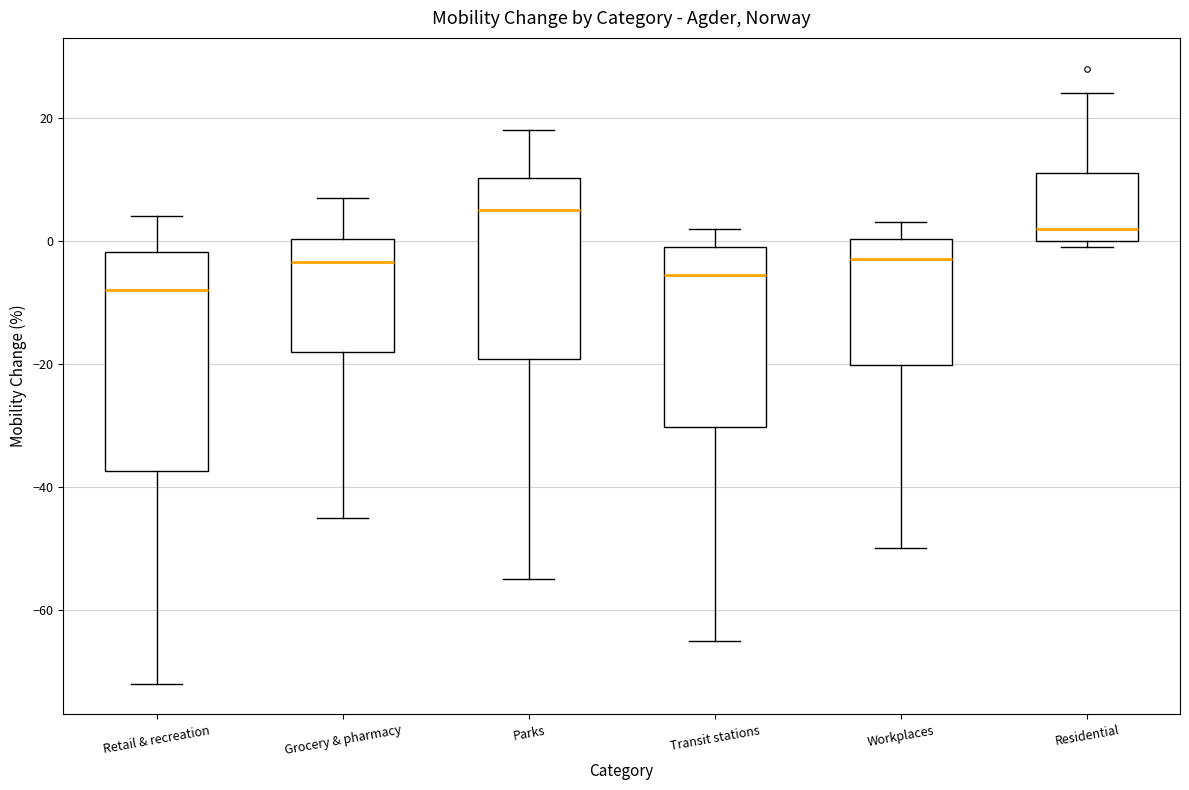

Reading left to right, transcribe this box plot: for each box, give where its median line is, the range the box spans, and where its two whiskers end, as read against the y-axis. The values are not printed on the chart, so give them approximately, as read against the axis.

Retail & recreation: median -8, box -38 to -2, whiskers -72 to 4
Grocery & pharmacy: median -4, box -18 to 0, whiskers -44 to 8
Parks: median 6, box -20 to 10, whiskers -54 to 18
Transit stations: median -6, box -30 to 0, whiskers -64 to 2
Workplaces: median -2, box -20 to 0, whiskers -50 to 4
Residential: median 2, box 0 to 12, whiskers 0 (just below the box's lower edge) to 24